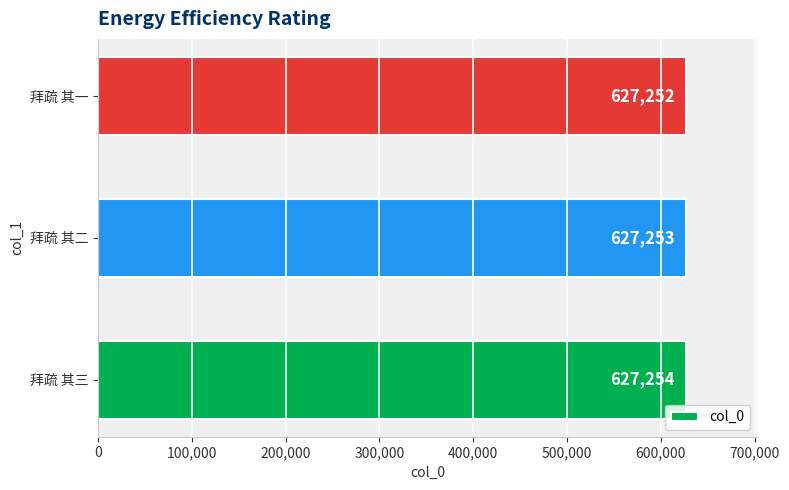

Is it true that the value at 拜疏 其二 is 627253?

True